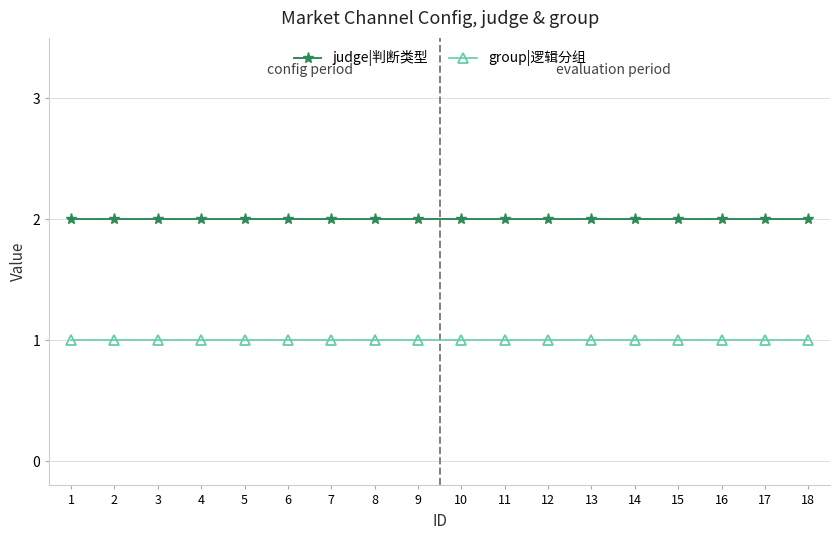

What is the total value across all series at 9?

3